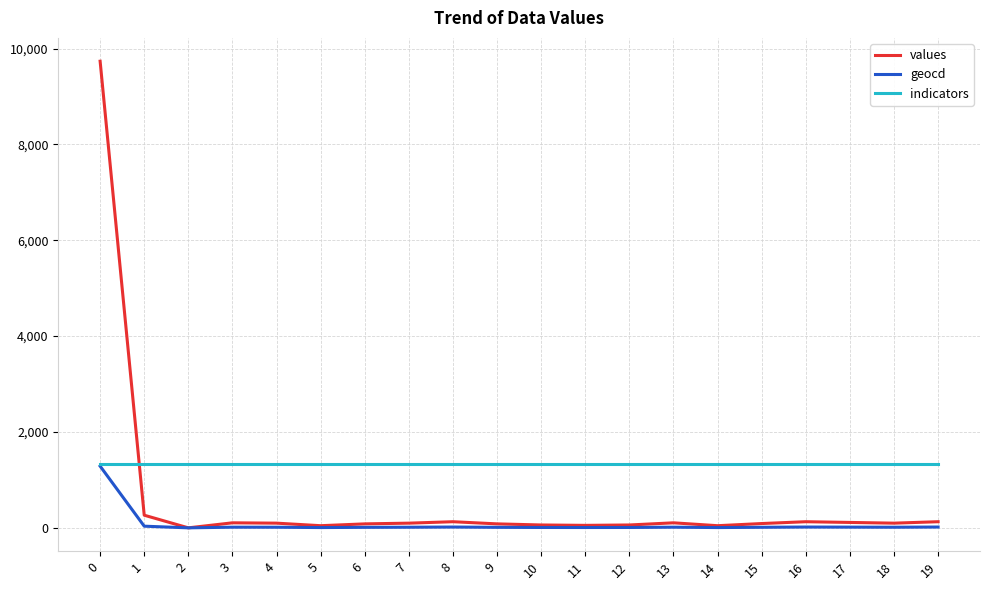

What is the difference between the maximum and minimum values in the geocd series?

1288